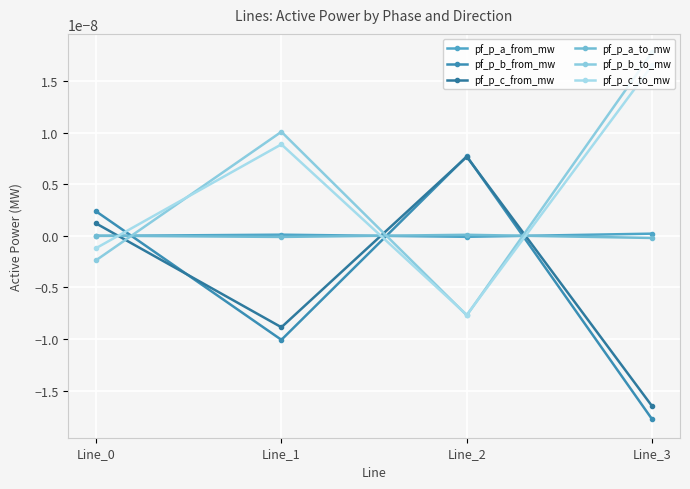

Is the value of pf_p_b_to_mw at Line_3 greater than the value of pf_p_c_from_mw at Line_3?

Yes